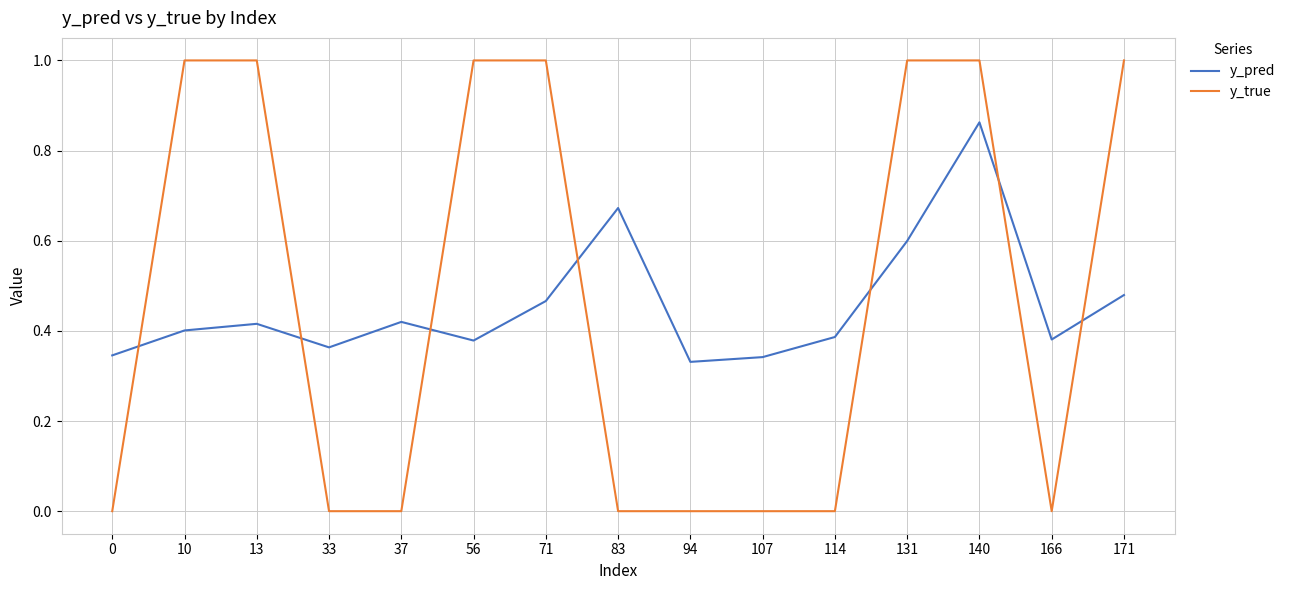

How many times do y_pred and y_true cross each other?

7